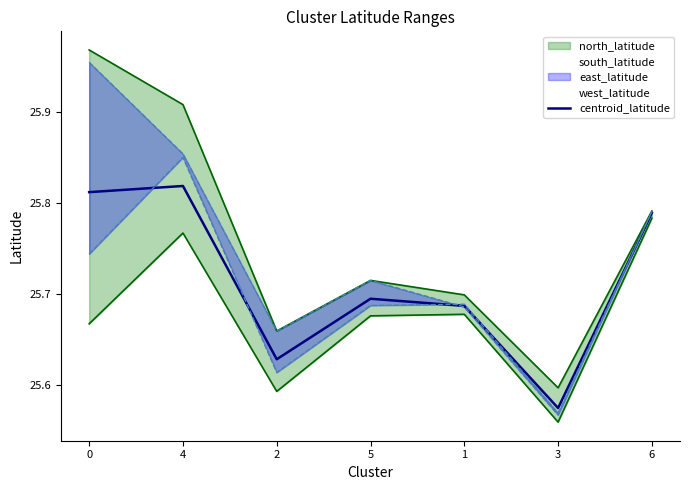

What is the label of the 3rd point from the left?

2